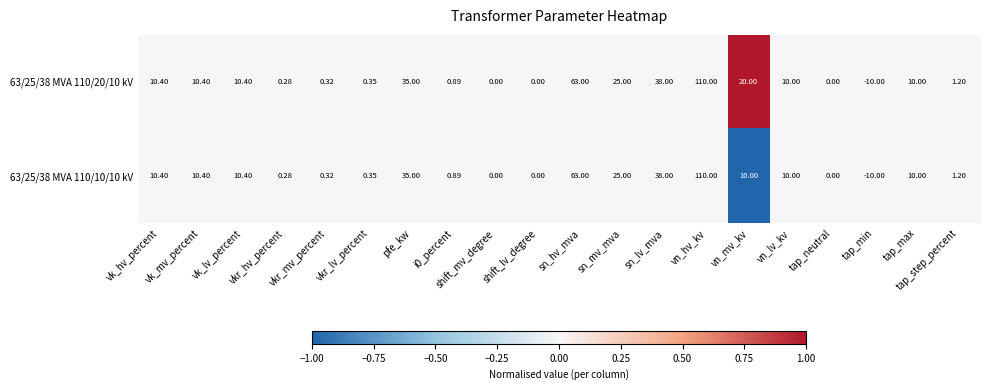

Which series has the largest total across all categories?

63/25/38 MVA 110/20/10 kV